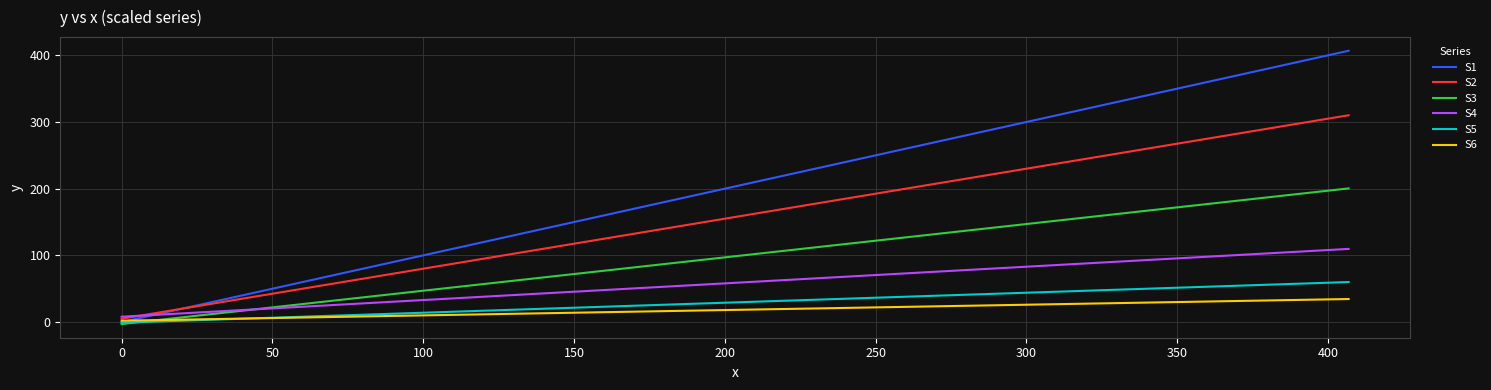

What are all the series names shown in the legend?

S1, S2, S3, S4, S5, S6